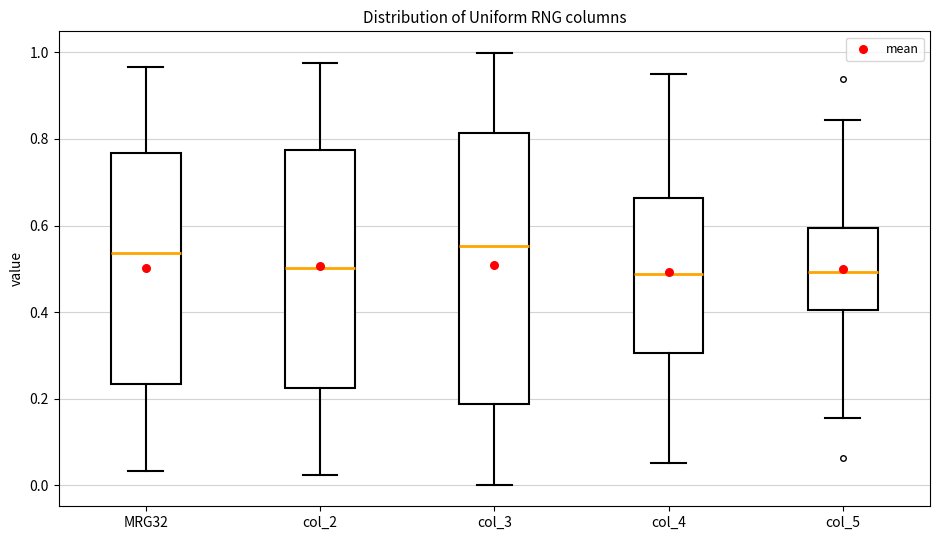

Which box is the tallest, from its lower edge to its upper edge?

col_3